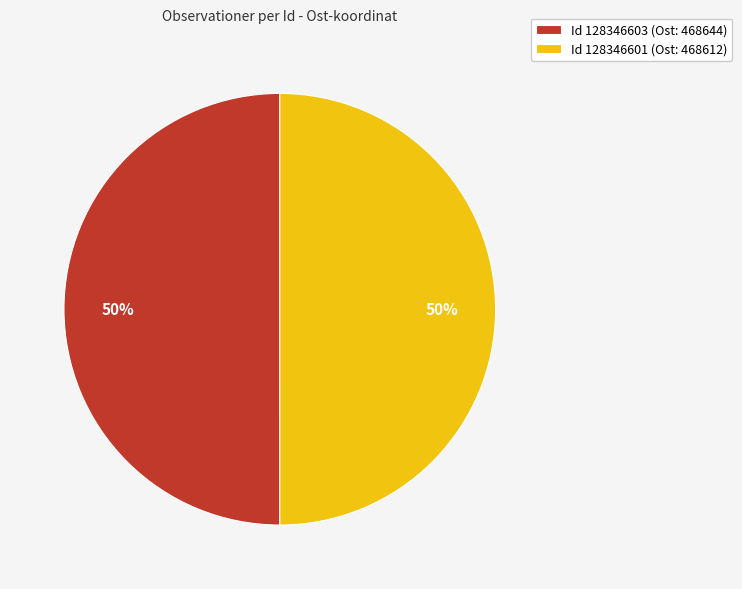

To the nearest percent, what is the combined percentage of Id 128346601 (Ost: 468612) and Id 128346603 (Ost: 468644)?

100%